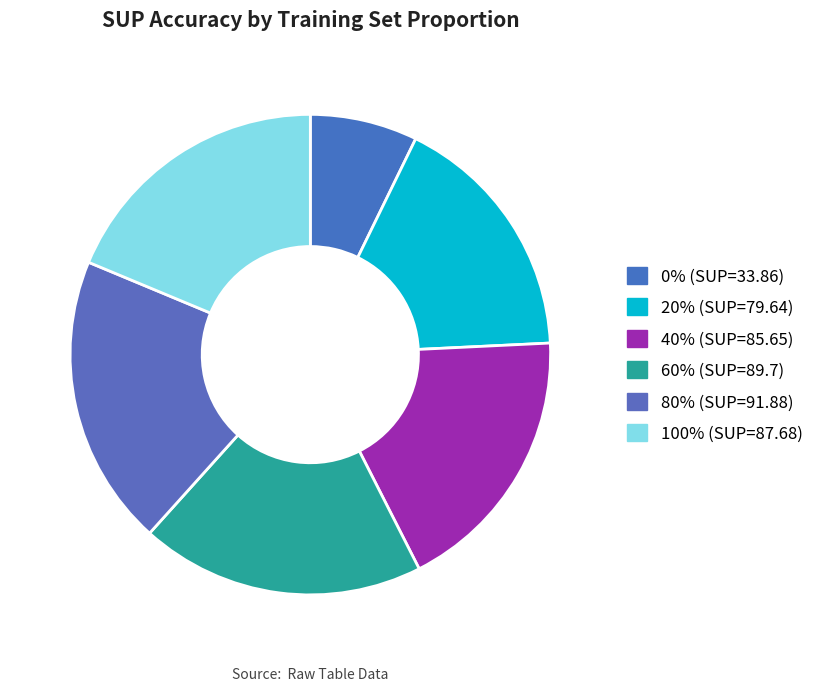

Is there any slice that represents more than half of the pie?

No